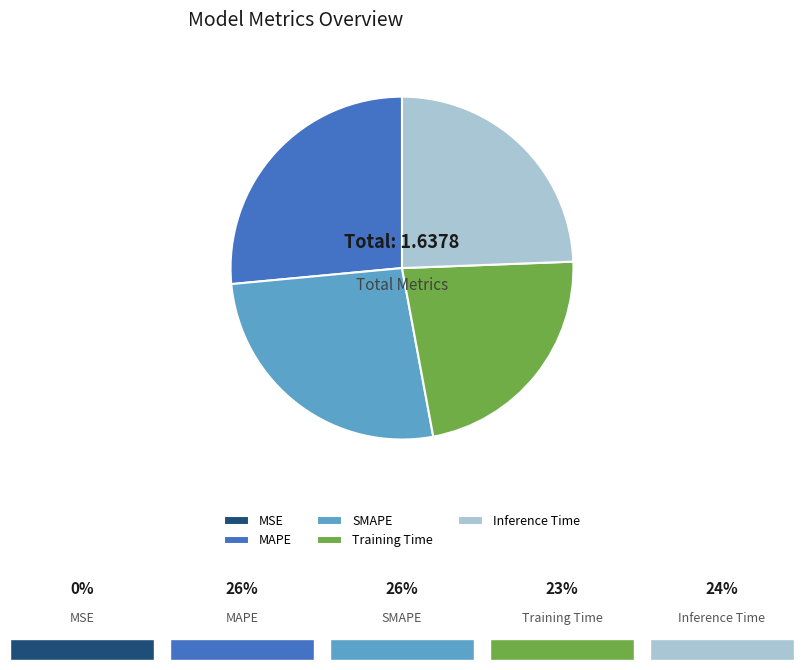

Which has a higher value, Inference Time or MAPE?

MAPE